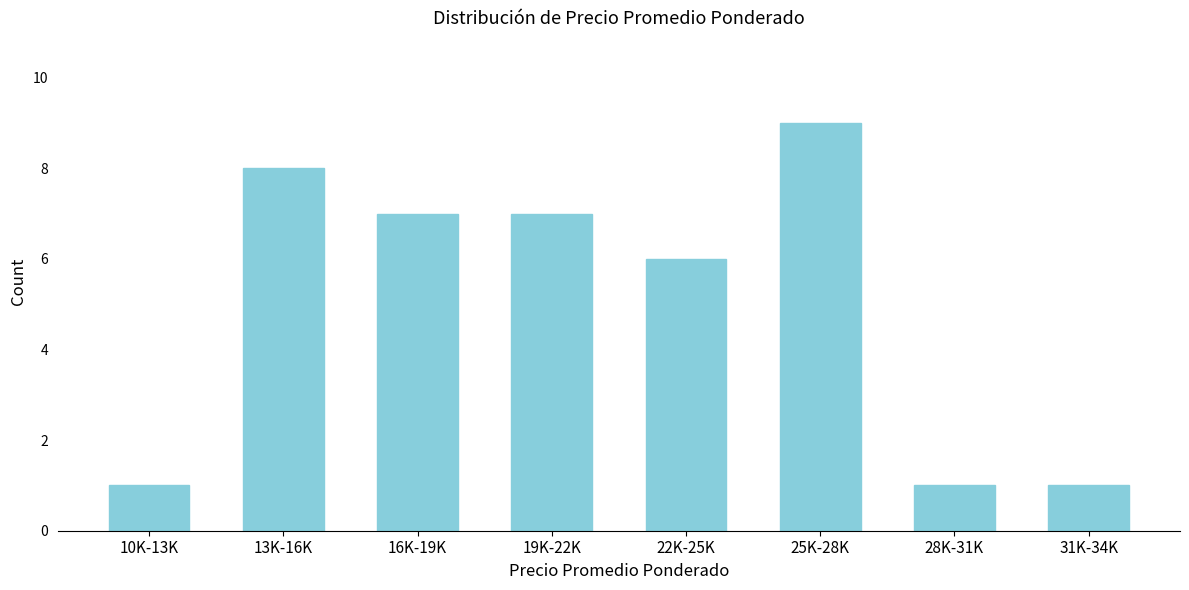

Reading left to right, extract all data points from this chart.

1	8	7	7	6	9	1	1